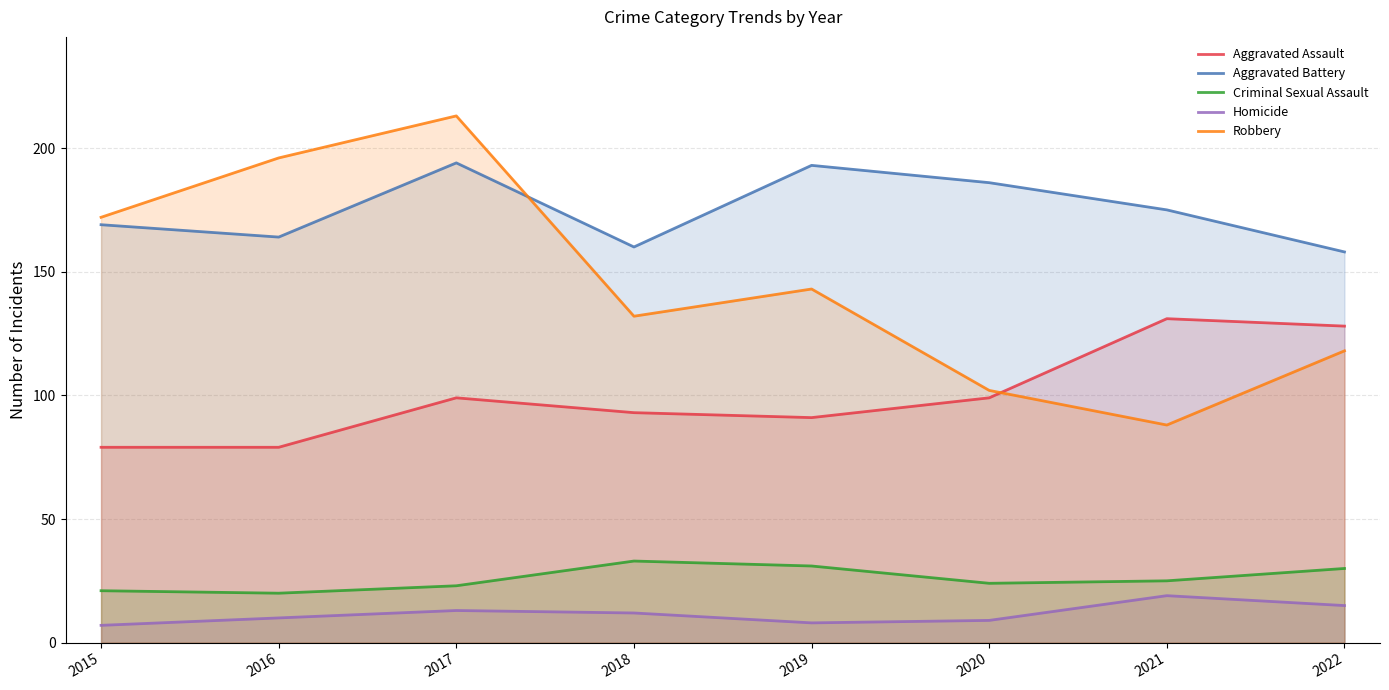

What is the difference between the highest and lowest values at 2016?

186